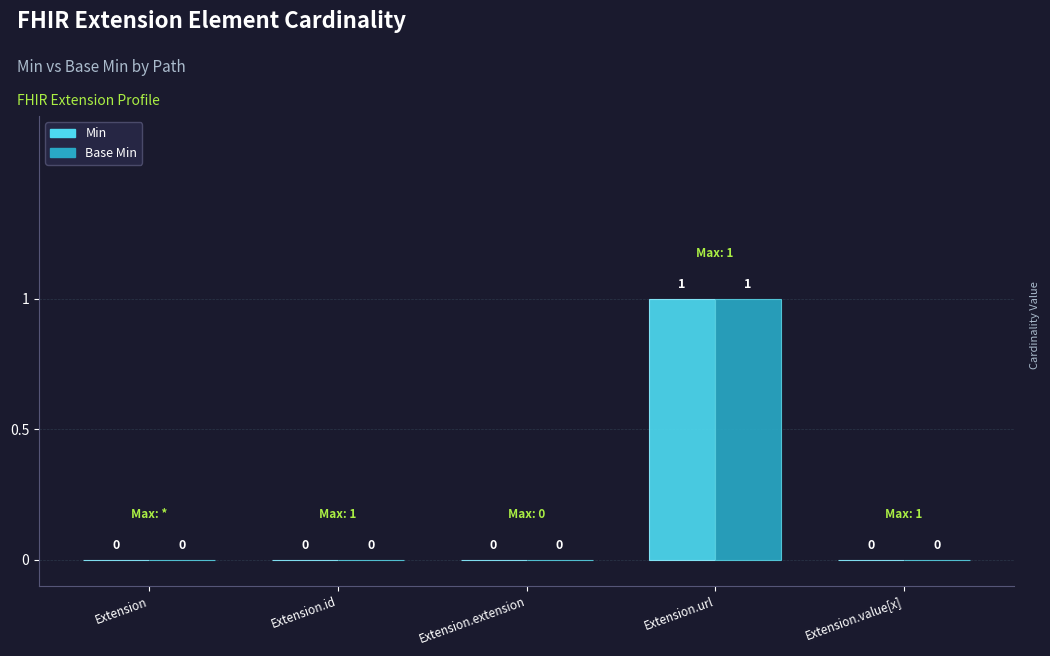

Which category has the highest value across all series?

Extension.url